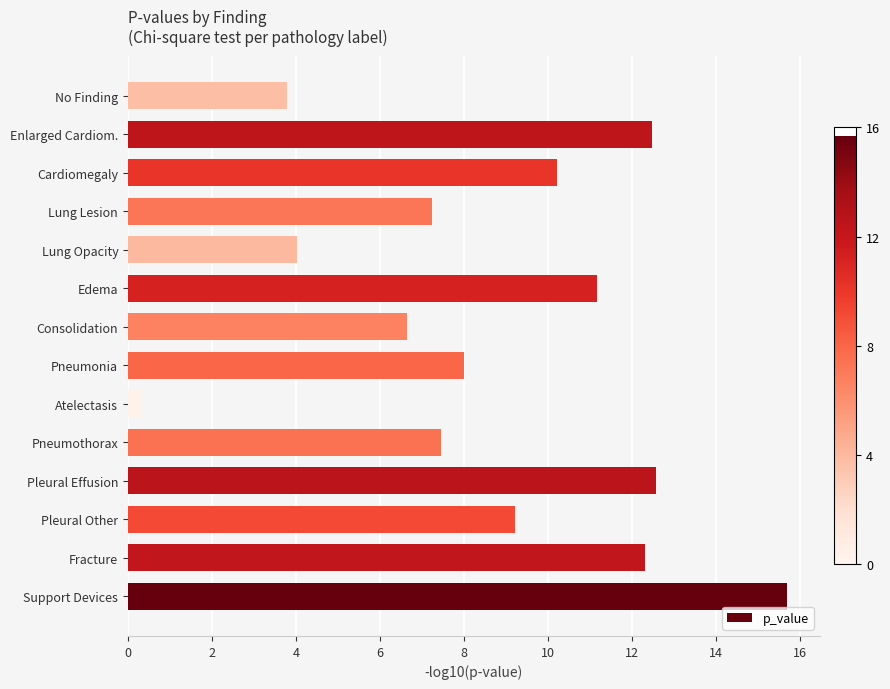

Read the value at Pneumothorax.

7.4